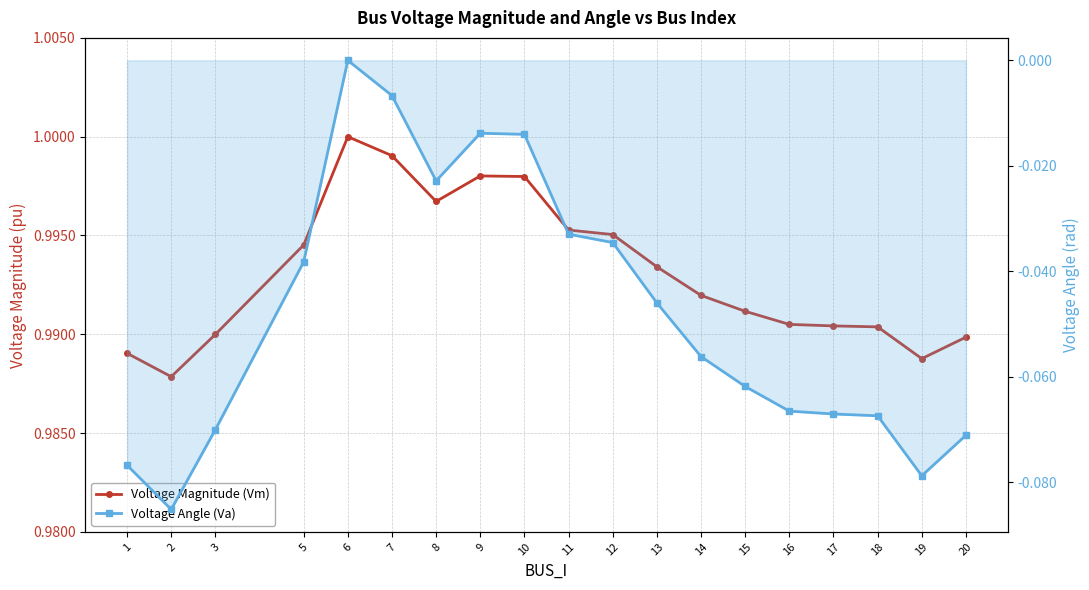

What is the sum of all Voltage Magnitude (Vm) values?

18.9